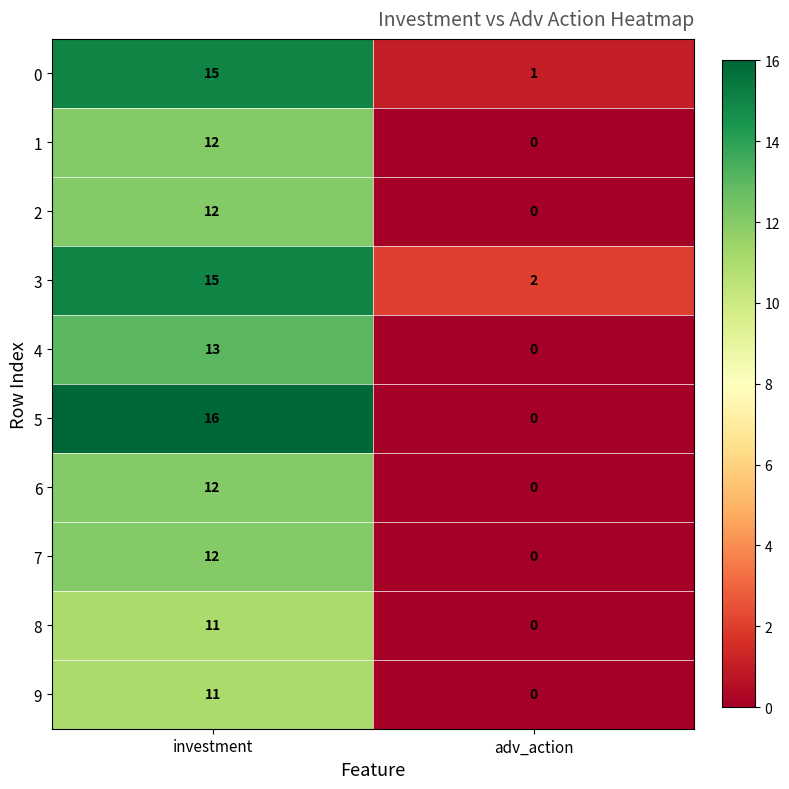

At which category is the sum across all series the highest?

investment